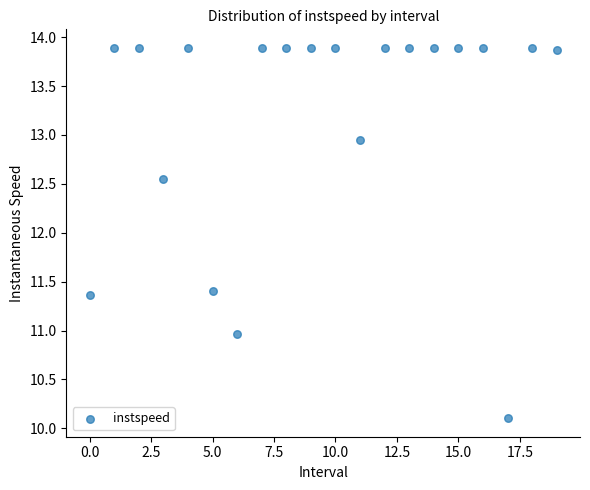

What is the range of Y values (max minus min)?

3.8